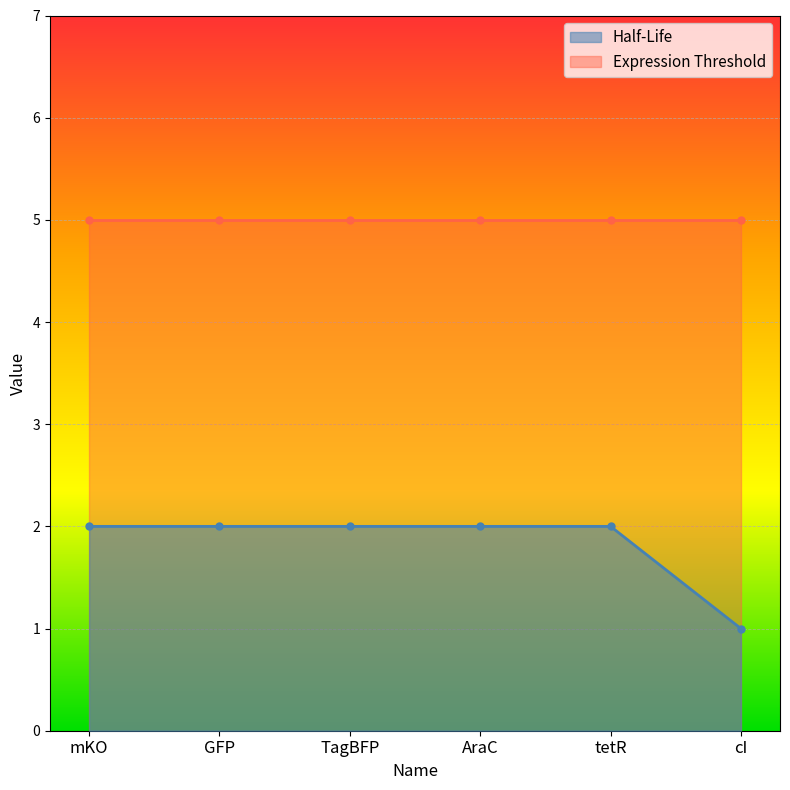

Approximately how many times larger is the value at GFP compared to mKO?

1.0